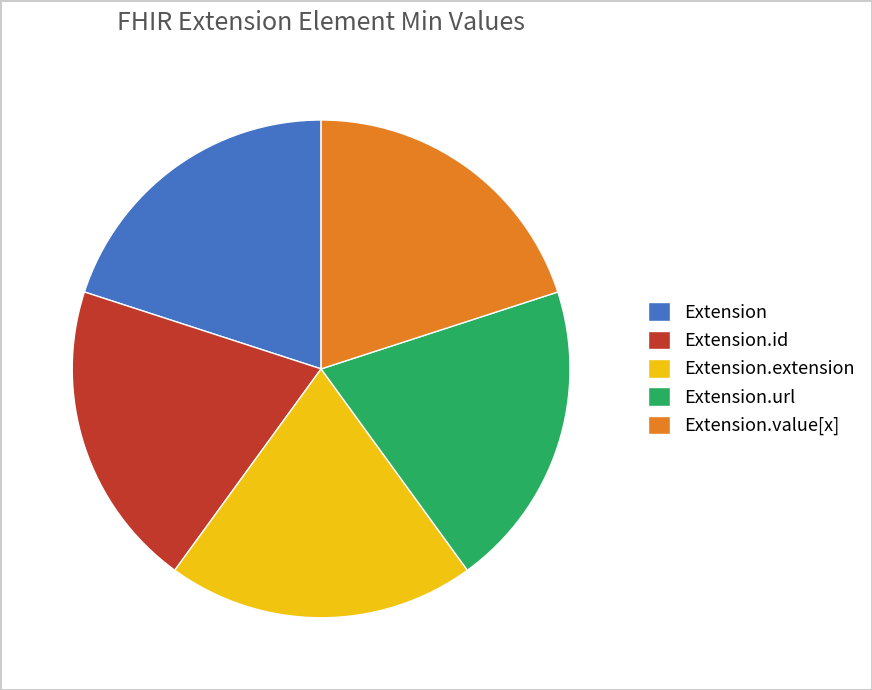

Is Extension.url the majority of the pie?

No